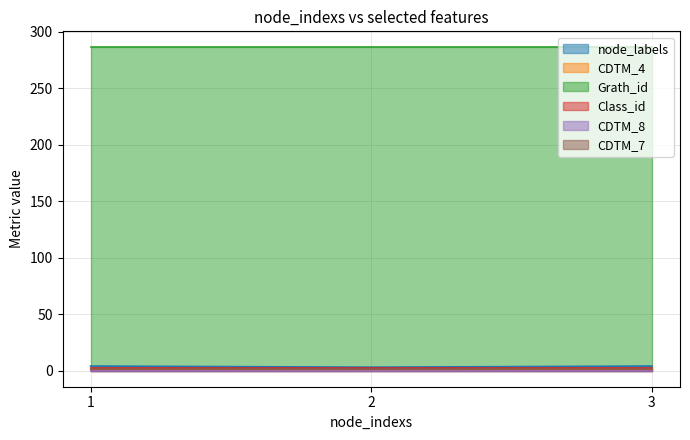

Reading right to left, what are all the values shown in this chart?

node_labels: 4	3	4
CDTM_4: 1	0	1
Grath_id: 286	286	286
Class_id: 2	2	2
CDTM_8: 0	0	0
CDTM_7: 1	1	1